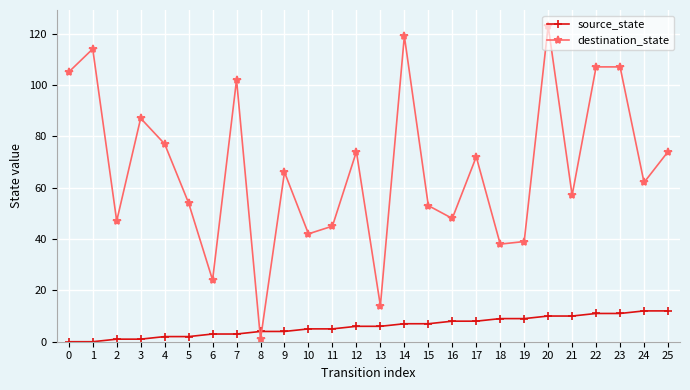

Which series has the largest total across all categories?

destination_state